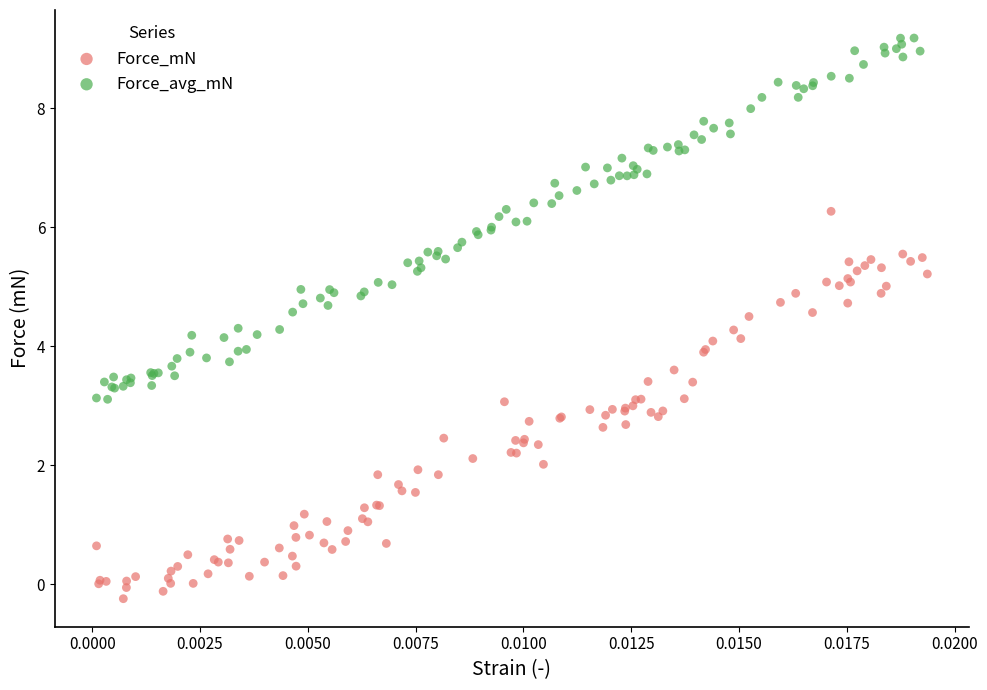

Which series contains the highest Y value?

Force_avg_mN